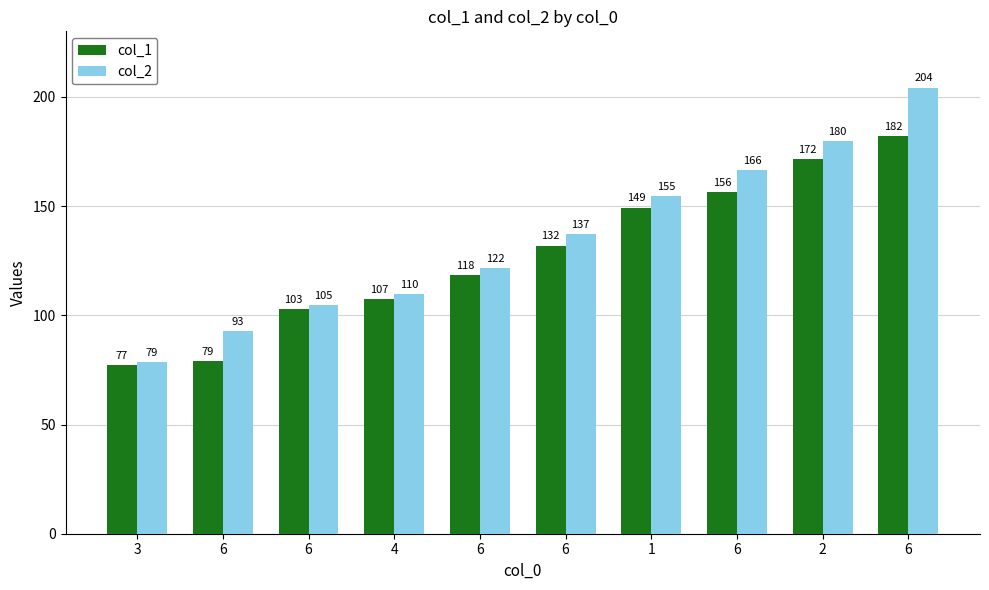

What are all the series names shown in the legend?

col_1, col_2